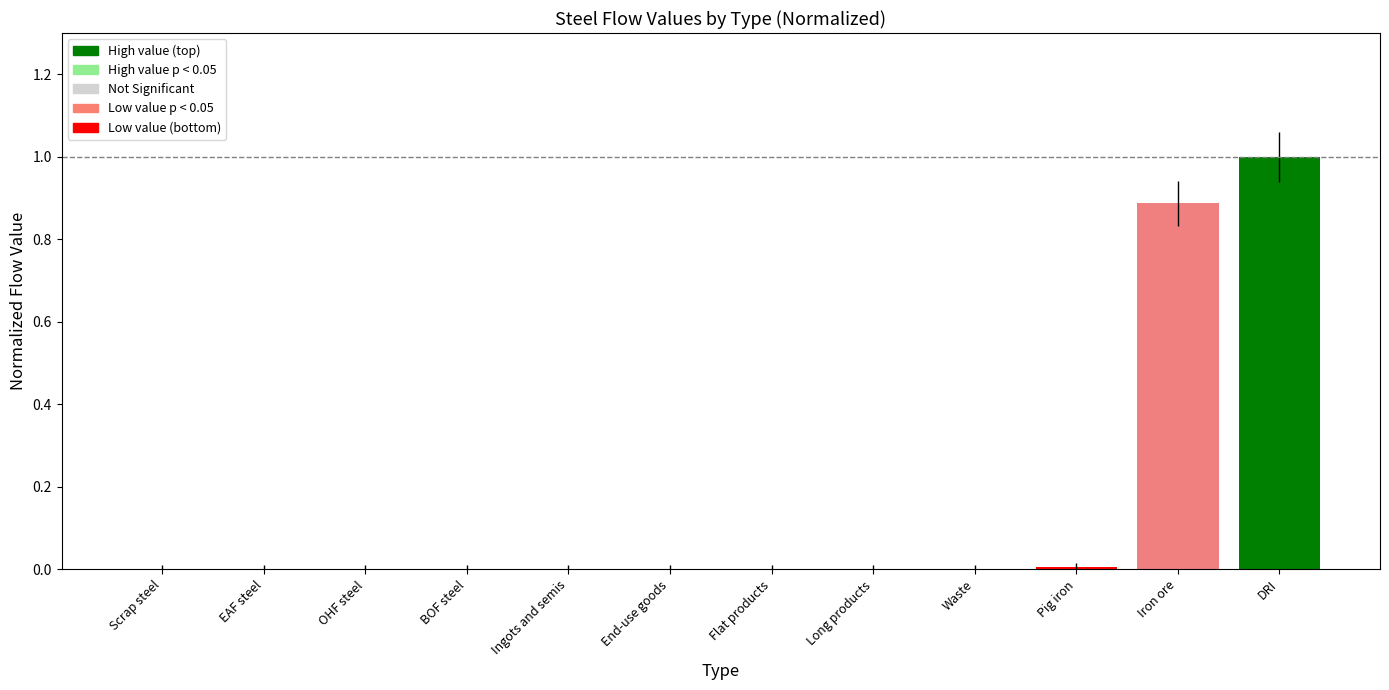

How many distinct data groups are displayed?

1